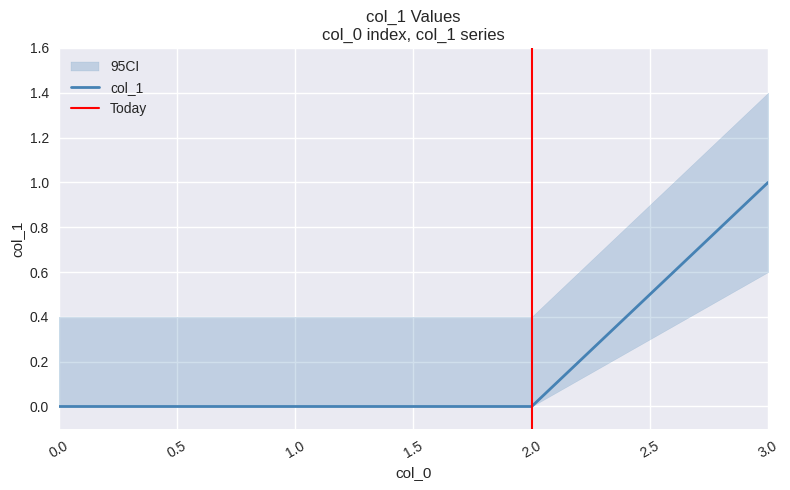

Read the value at 3.

1